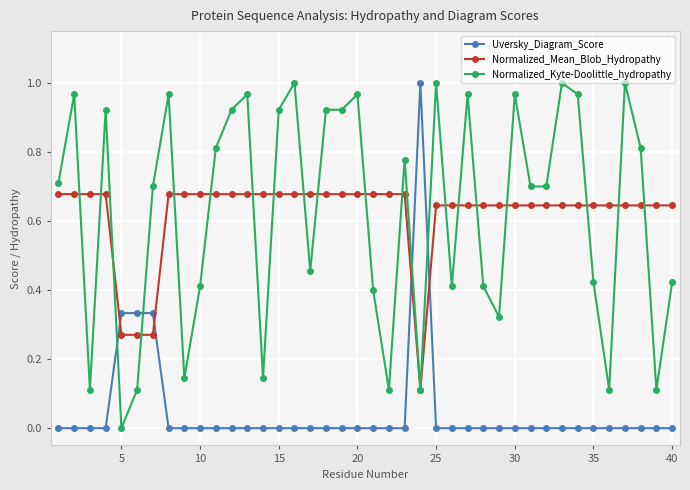

After their last crossing, which series has the higher values: Uversky_Diagram_Score or Normalized_Kyte-Doolittle_hydropathy?

Normalized_Kyte-Doolittle_hydropathy